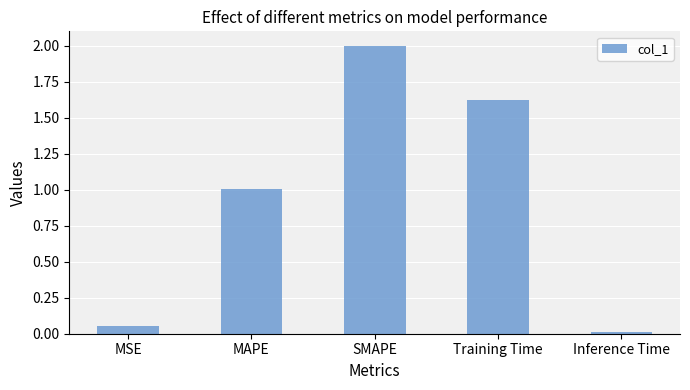

Count the number of values greater than 1.

3